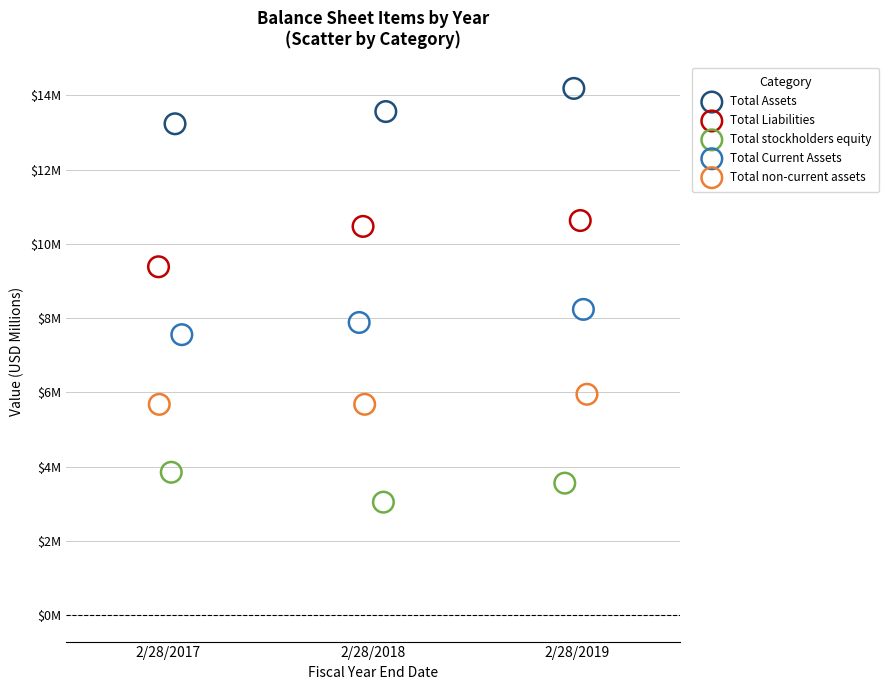

What are all the series names shown in the legend?

Total Assets, Total Liabilities, Total stockholders equity, Total Current Assets, Total non-current assets